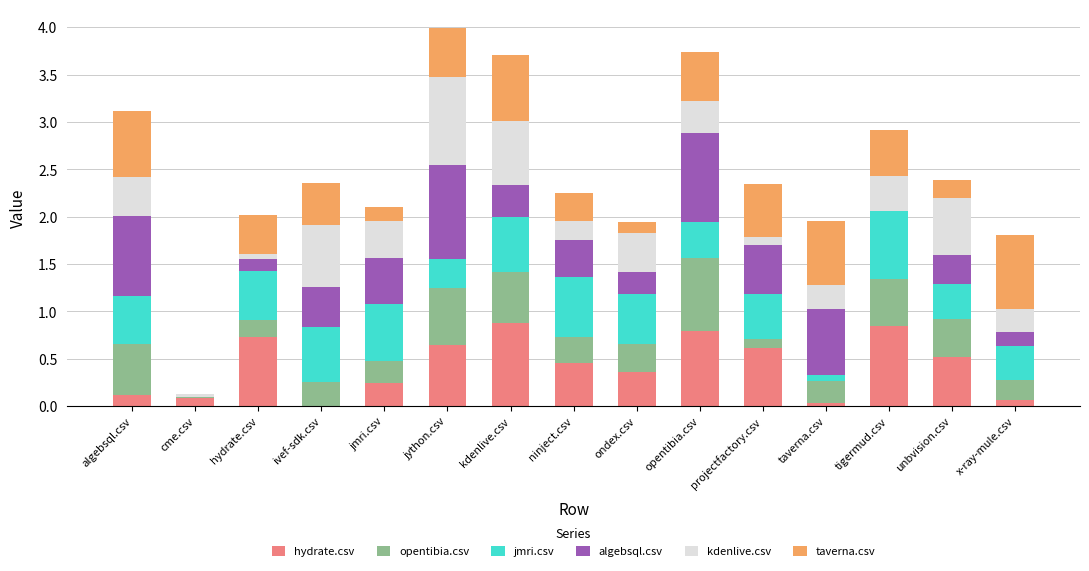

What is the total value across all series at jmri.csv?

2.1